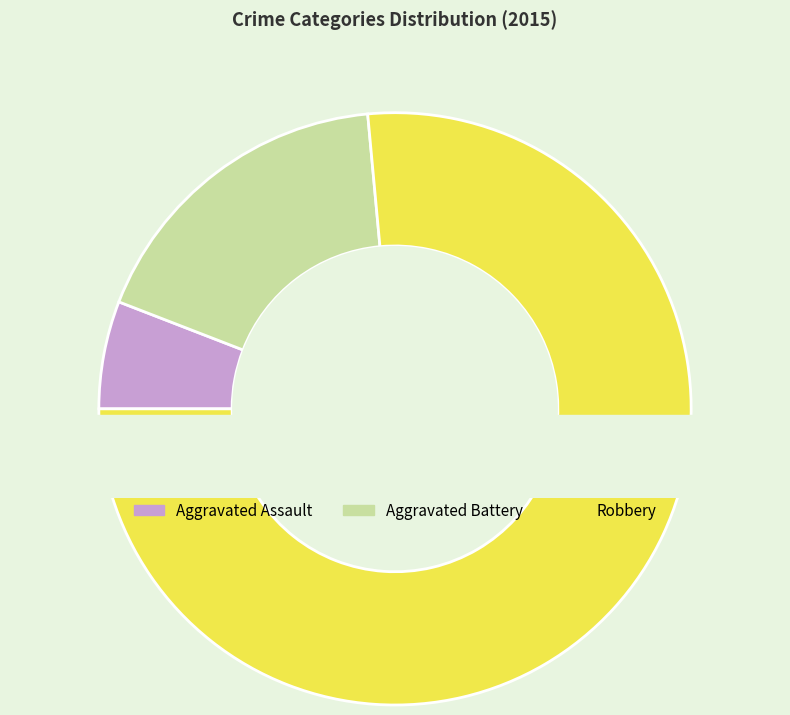

What is the ratio of the value at Robbery to the value at Aggravated Battery?

4.3